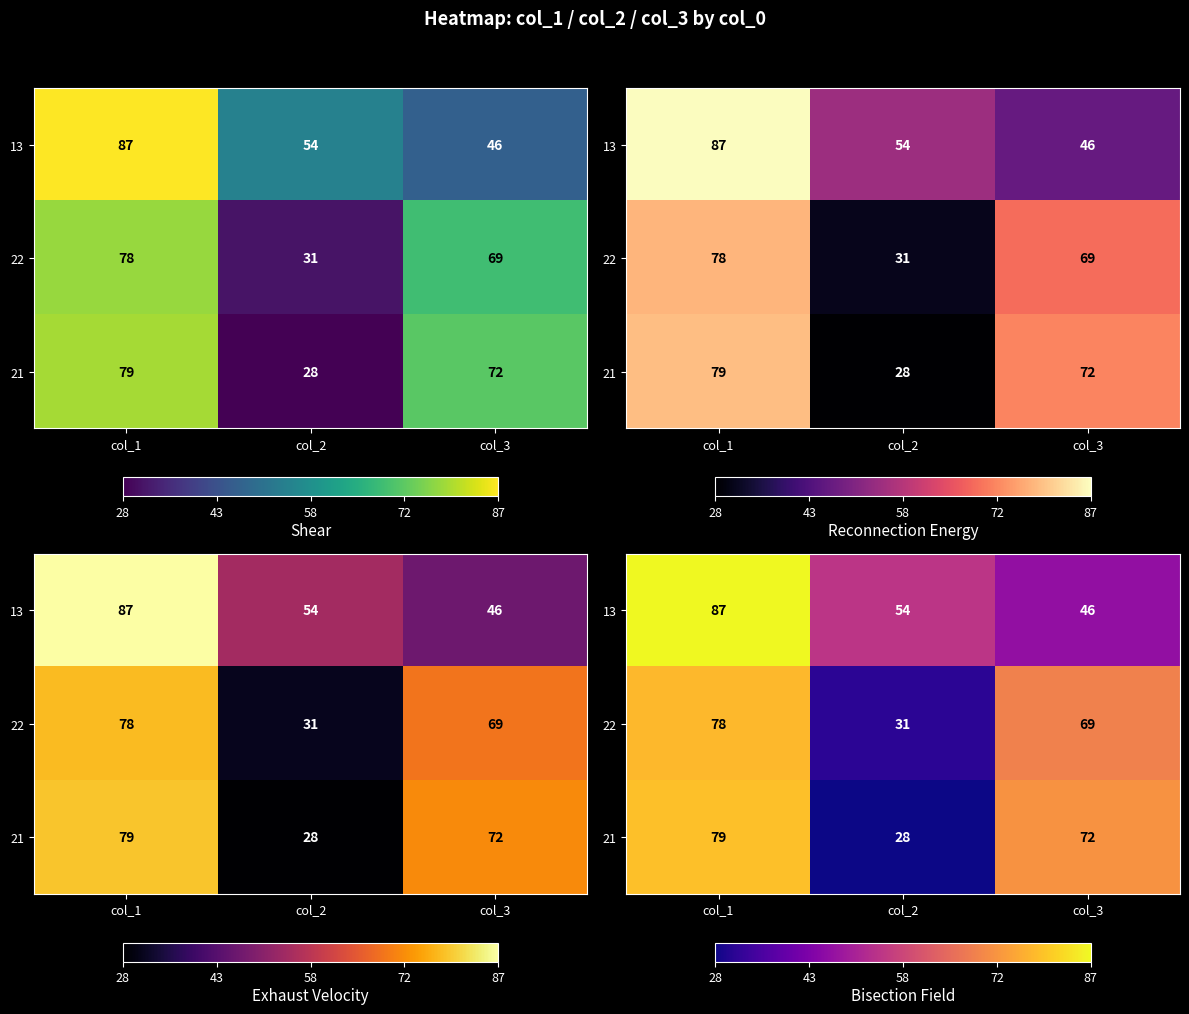

Which category has the highest value in the 22 series?

col_1